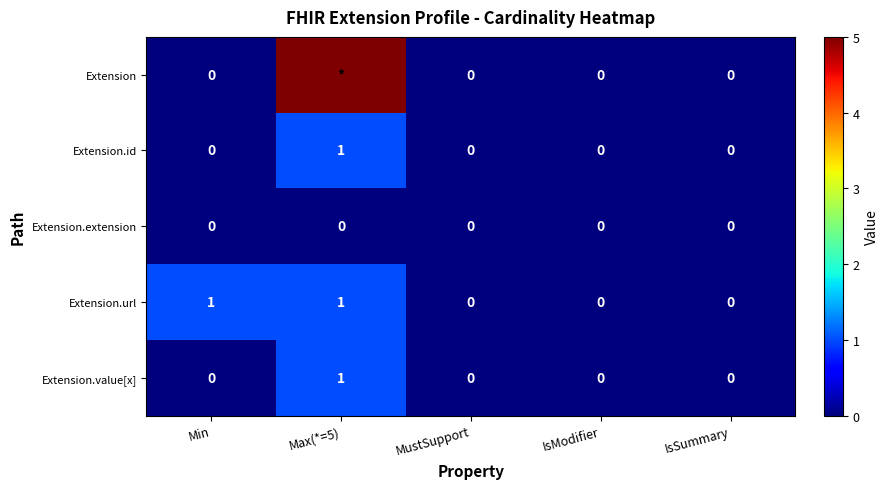

At which label does Extension.id reach its peak?

Max(*=5)